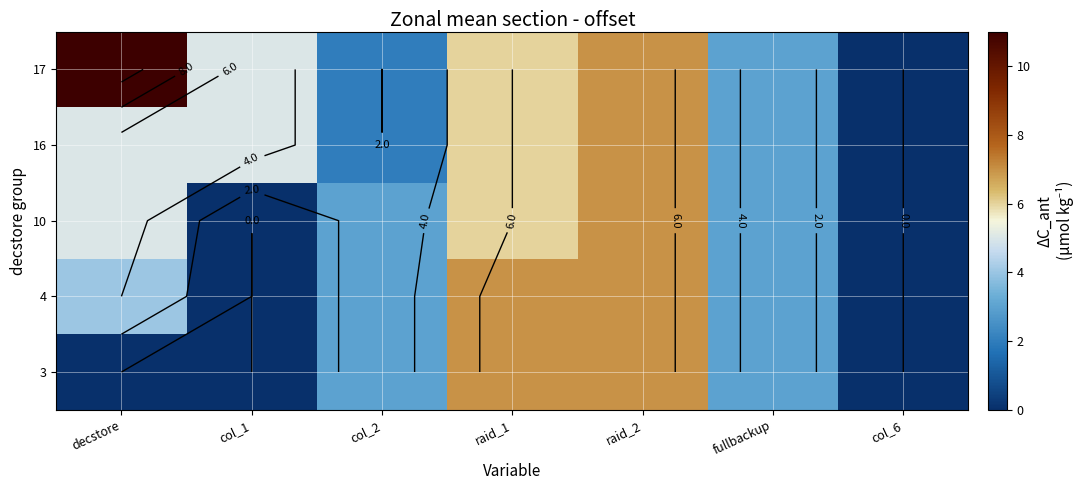

Count the 16 values in the range 2 to 6.

5